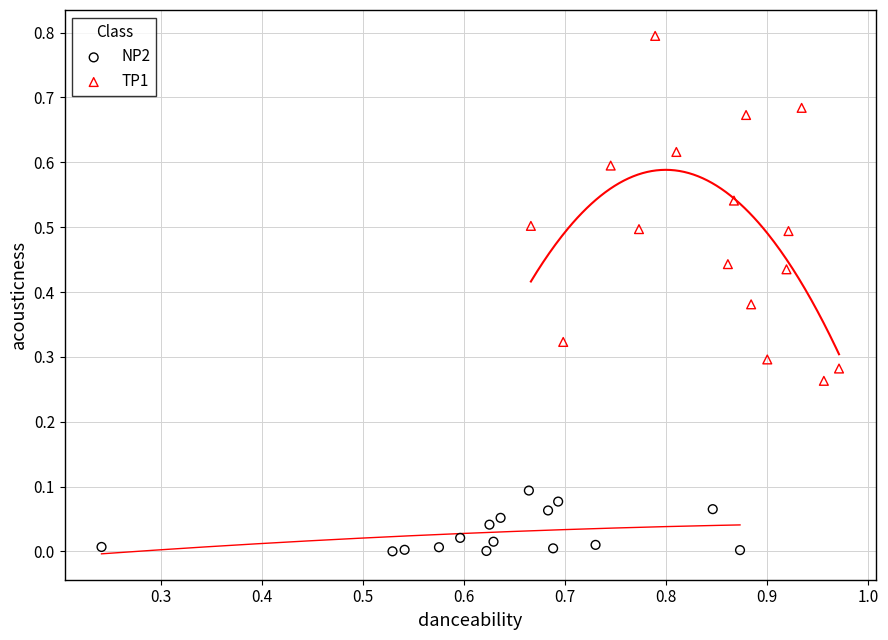

Which series has the largest Y range (max minus min)?

TP1